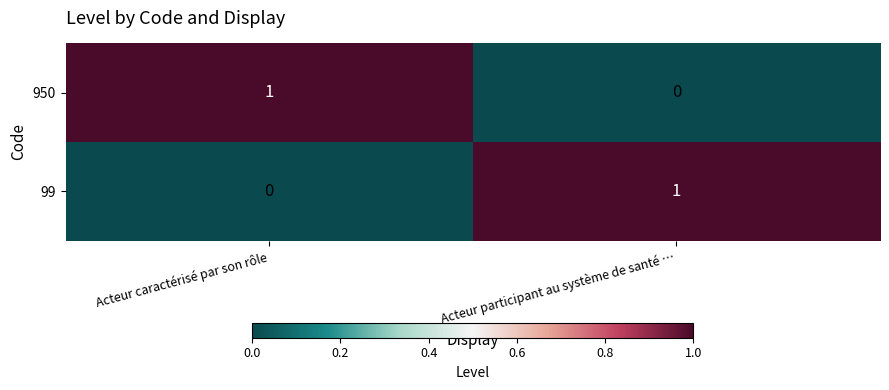

Reading left to right, list all the values displayed in this chart.

950: 1	0
99: 0	1